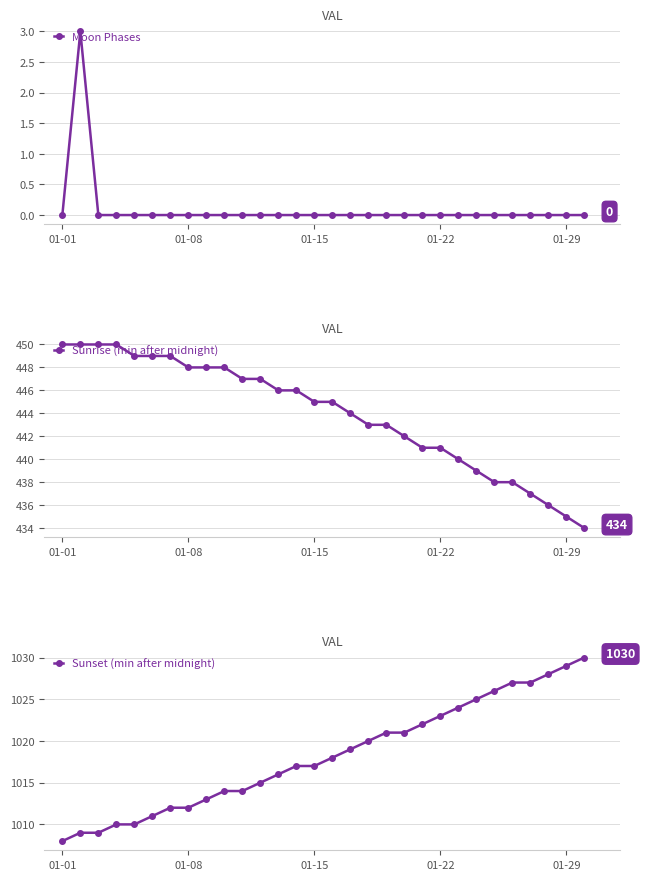

Which series changed the most between 9 and 15?

Sunset (min after midnight)